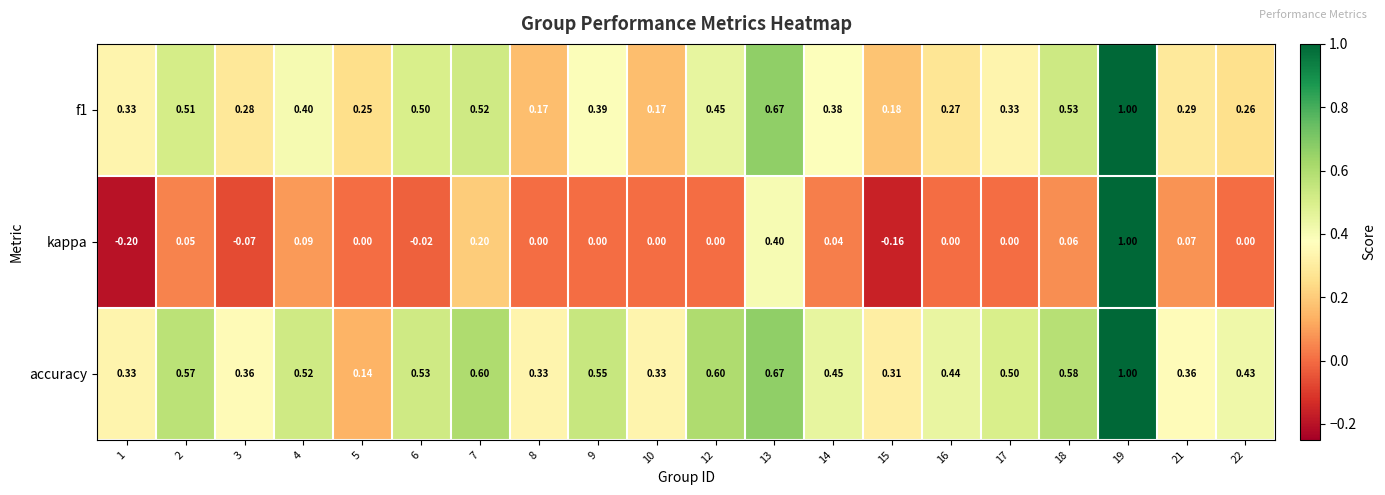

Which series has the widest spread of values?

kappa